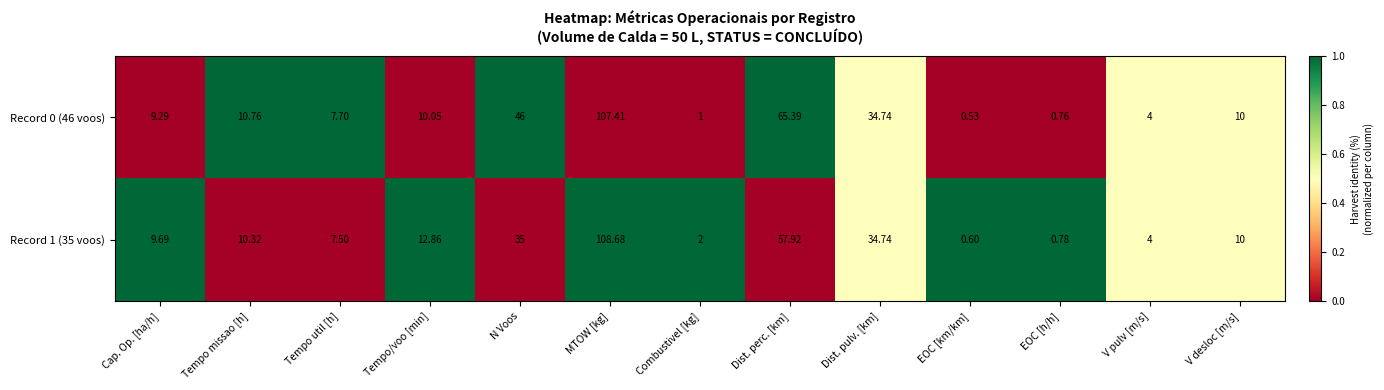

At which category is the sum across all series the highest?

MTOW [kg]